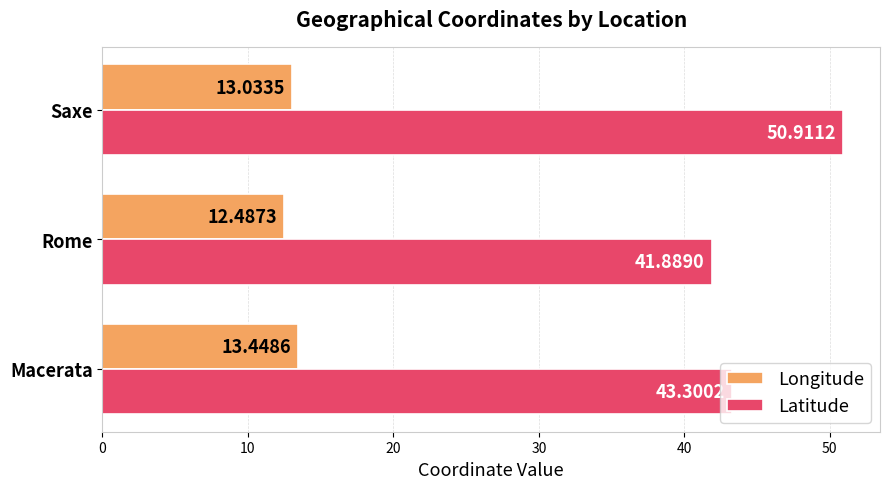

What is the difference between the maximum and minimum values in the Latitude series?

9.0